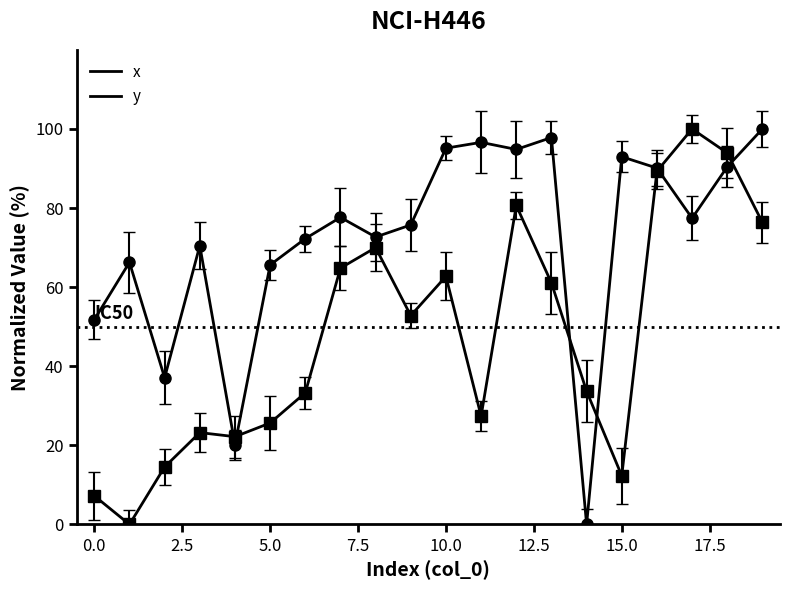

How many lines are shown in the chart?

2